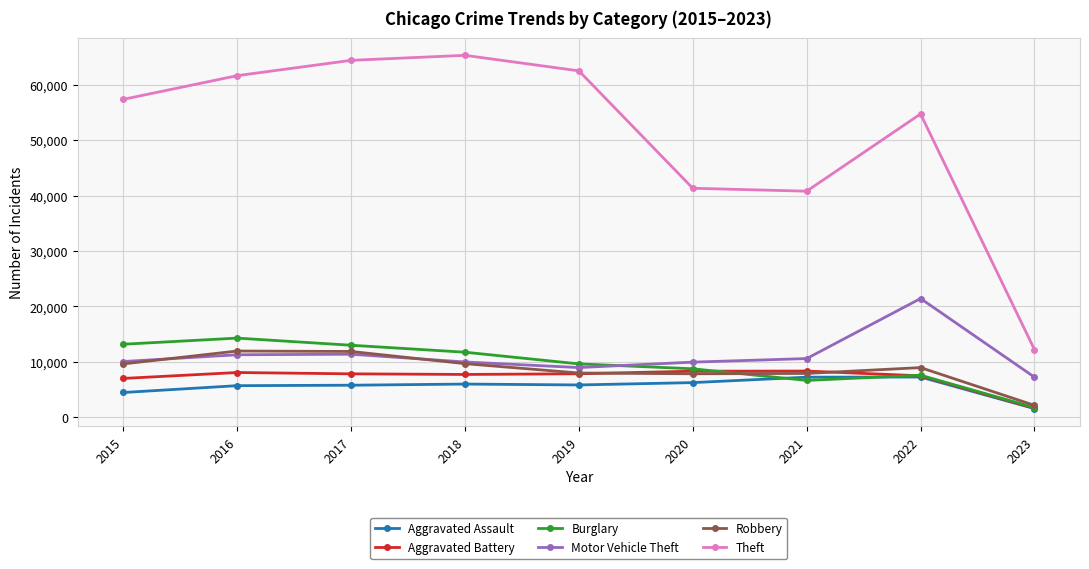

Is it true that Burglary equals 8757 at 2020?

True